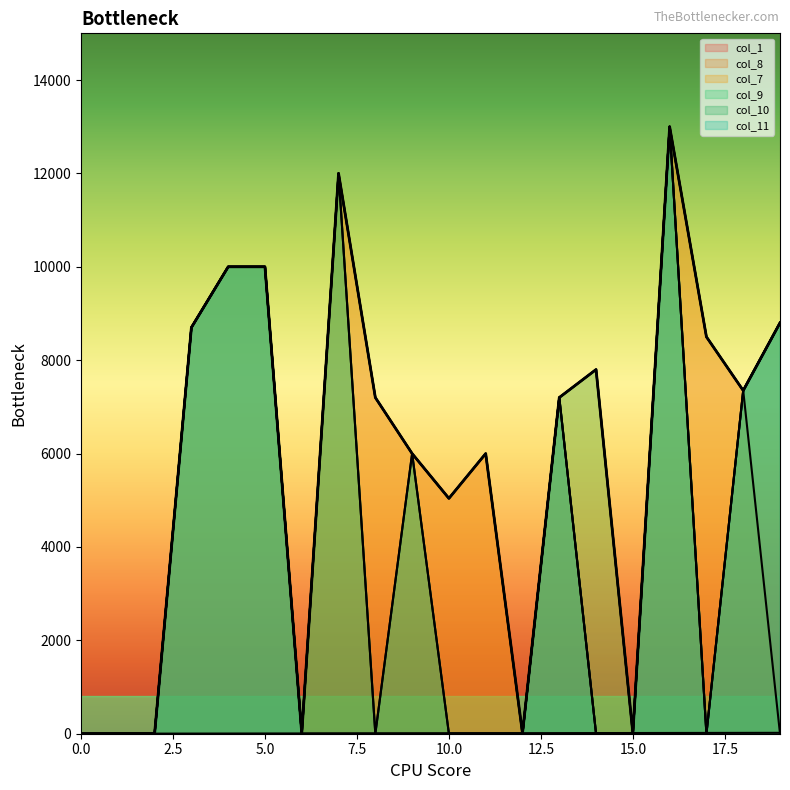

At which category does col_11 reach its first local peak?

13